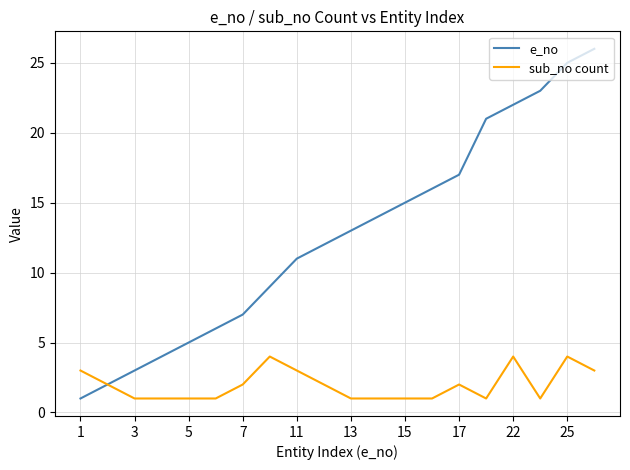

Which series has the largest range (max minus min)?

e_no